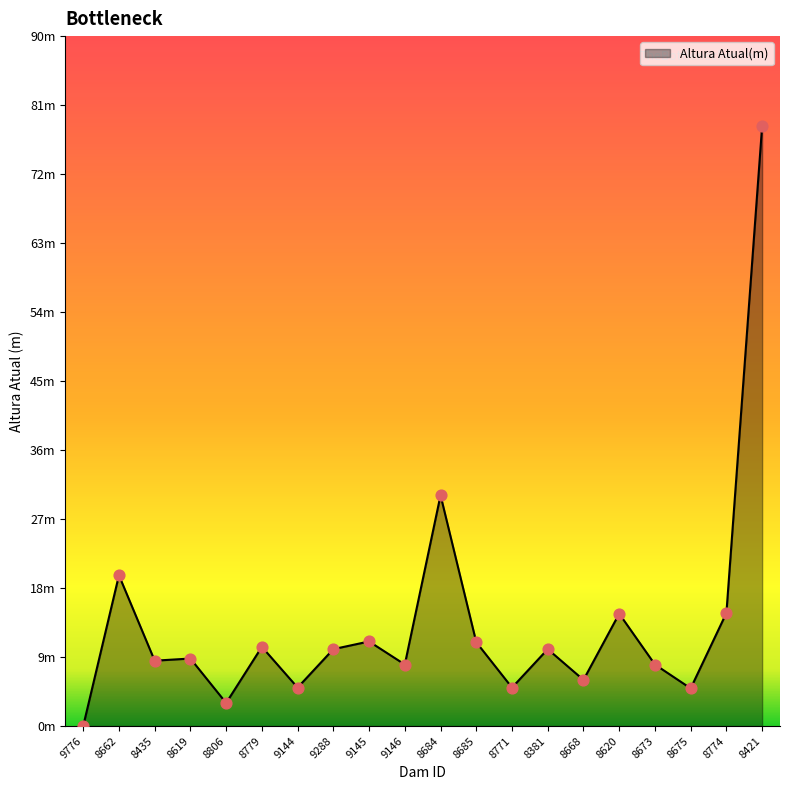

Between 9776 and 8619, which is larger?

8619